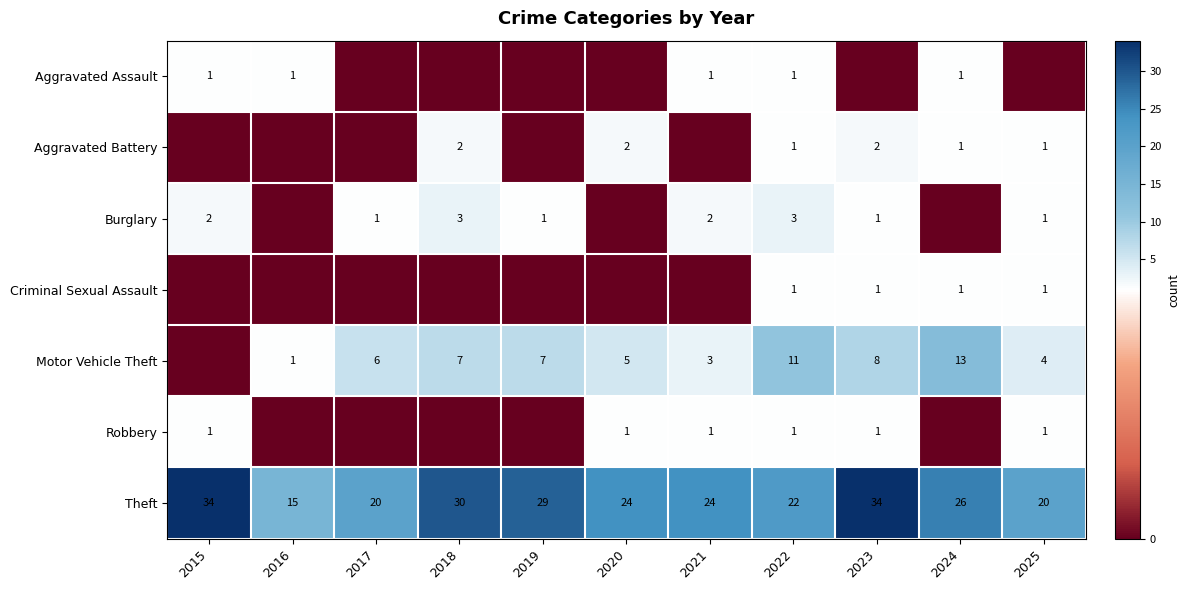

How many values in the Theft series are below 24?

4